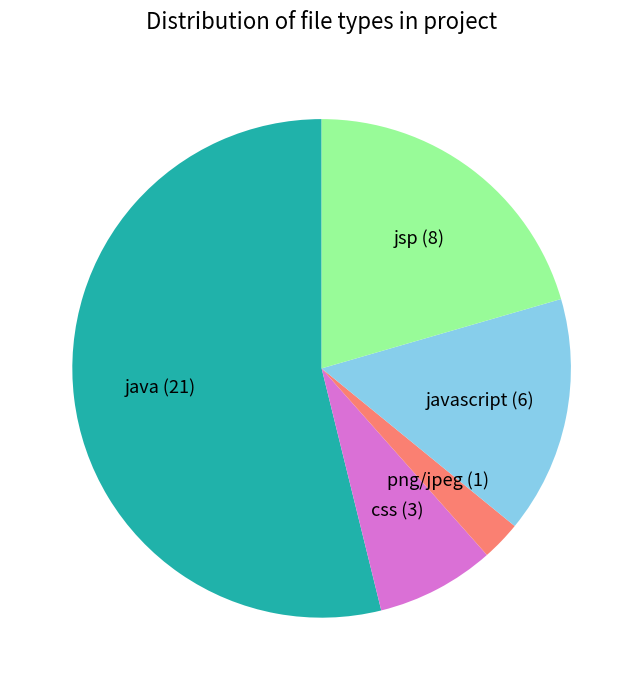

Combined, do jsp and png/jpeg account for over 50%?

No